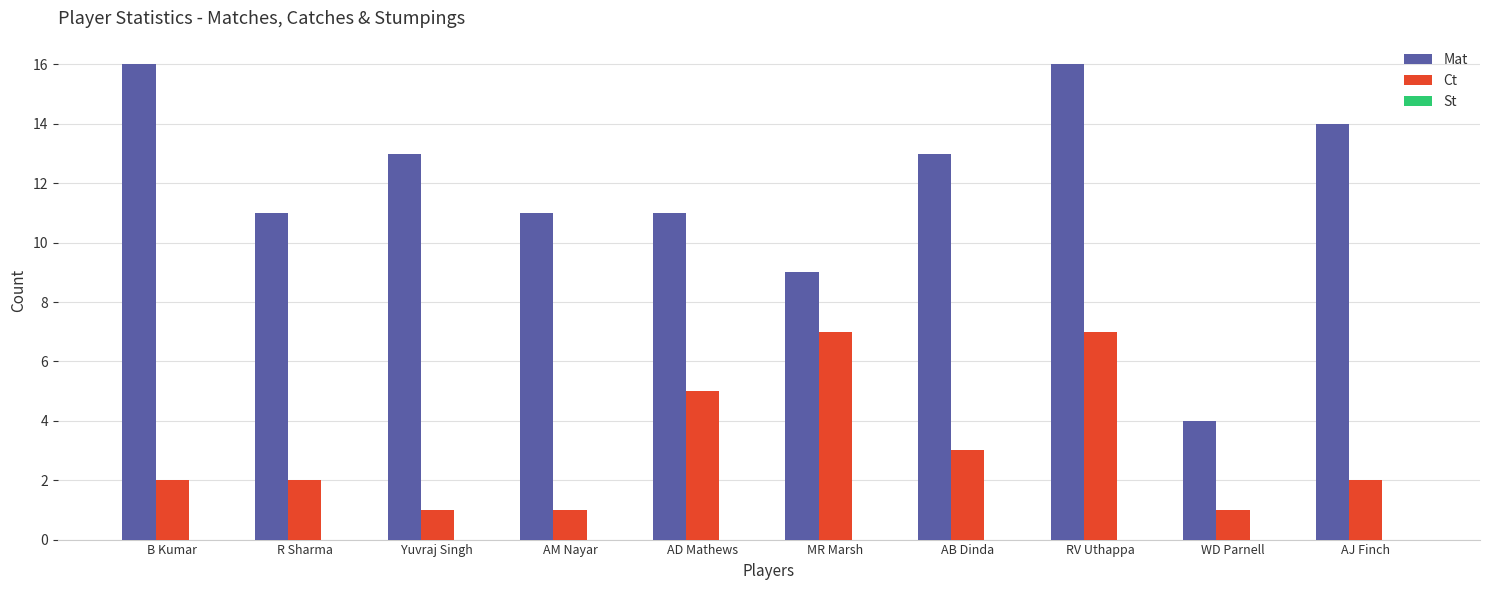

Rank the series at R Sharma from lowest to highest value.

Ct, Mat